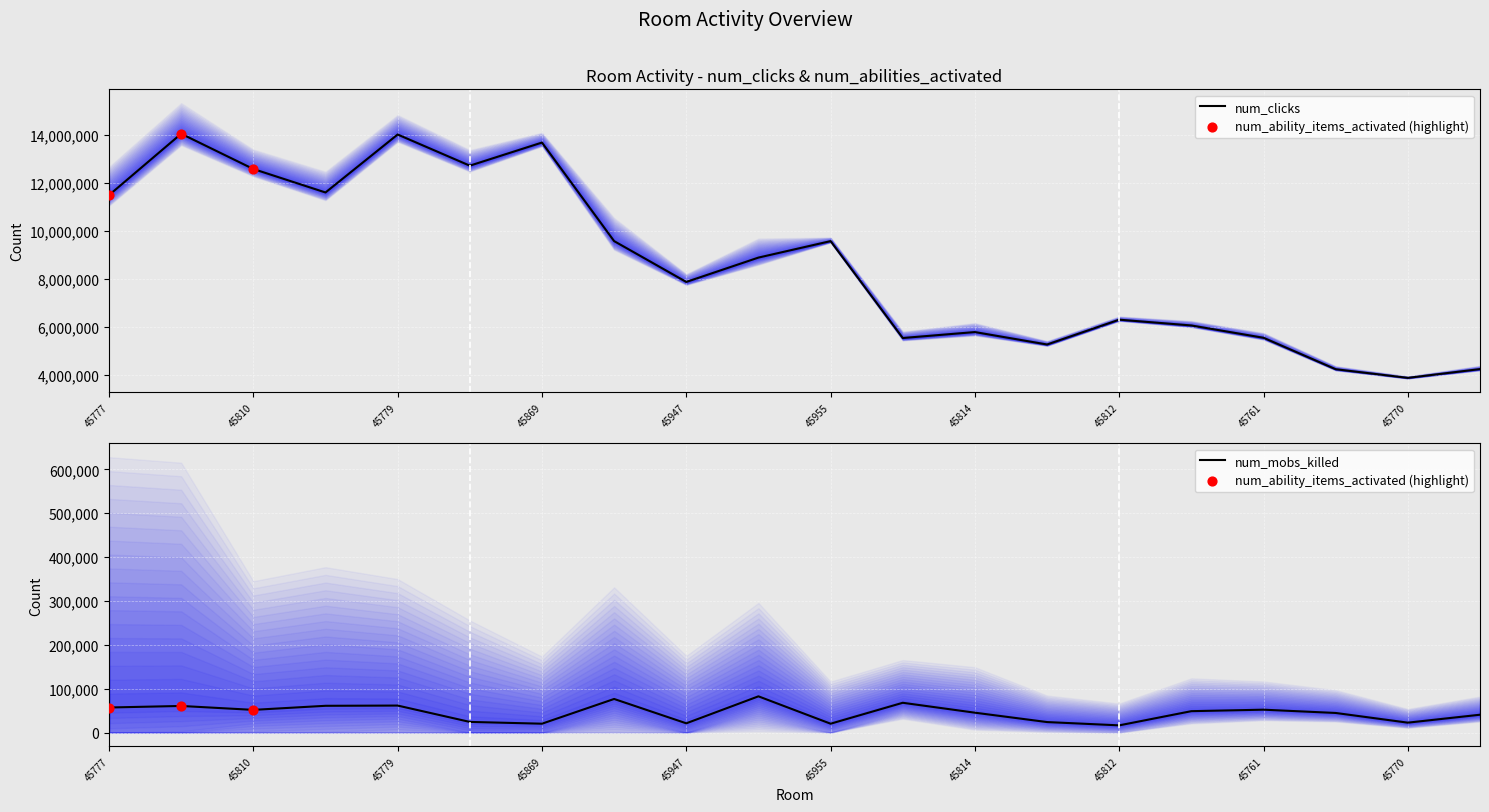

Is the value of num_clicks at 45869 greater than the value of num_mobs_killed at 45780?

Yes